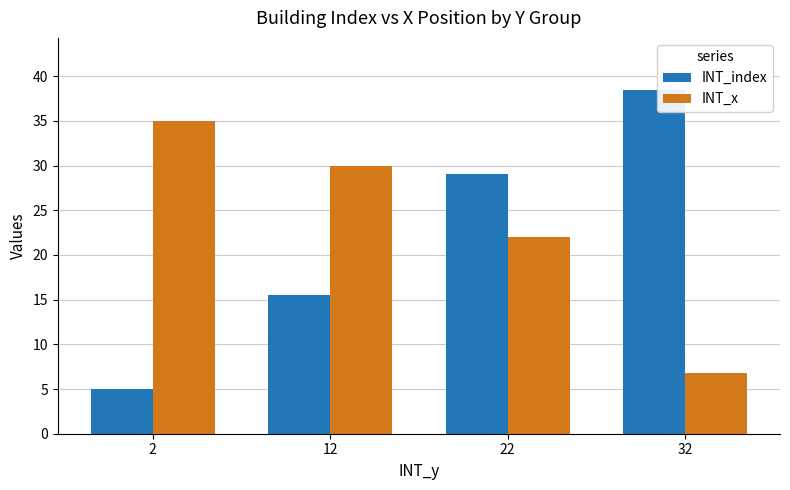

Reading left to right, transcribe all the data shown in this chart.

INT_index: 5.0	15.5	29.0	38.5
INT_x: 35.0	30.0	22.0	6.8